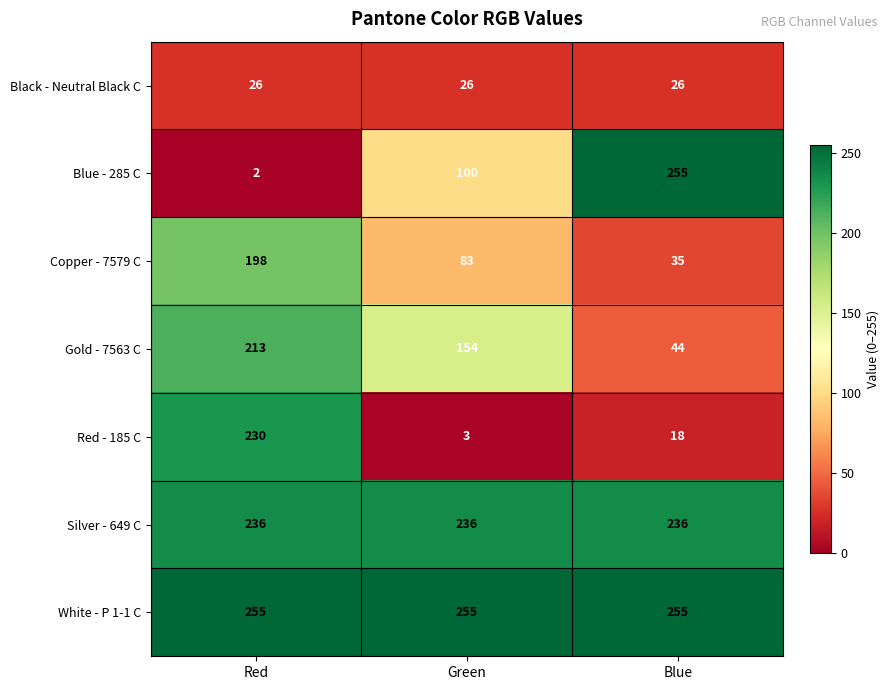

The value of Copper - 7579 C at Green is 117. True or false?

False